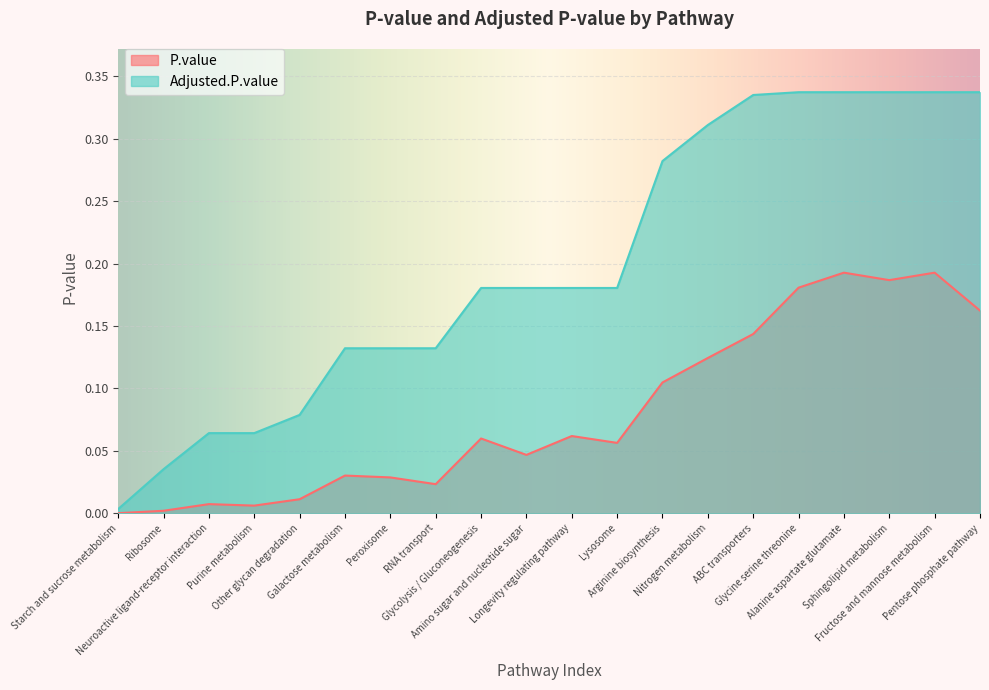

What is the difference between the Adjusted.P.value values at Peroxisome and ABC transporters?

0.2